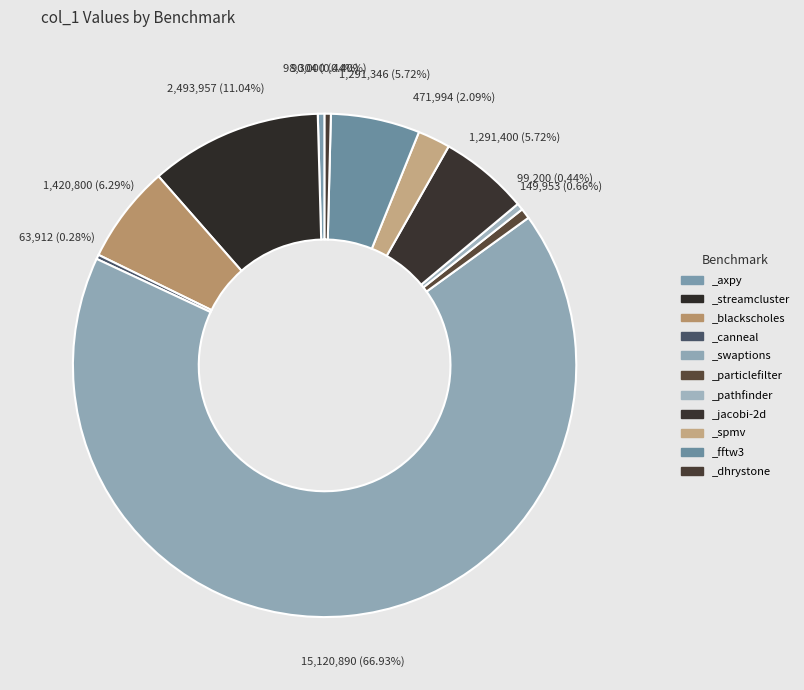

Count the number of slices in the pie.

11